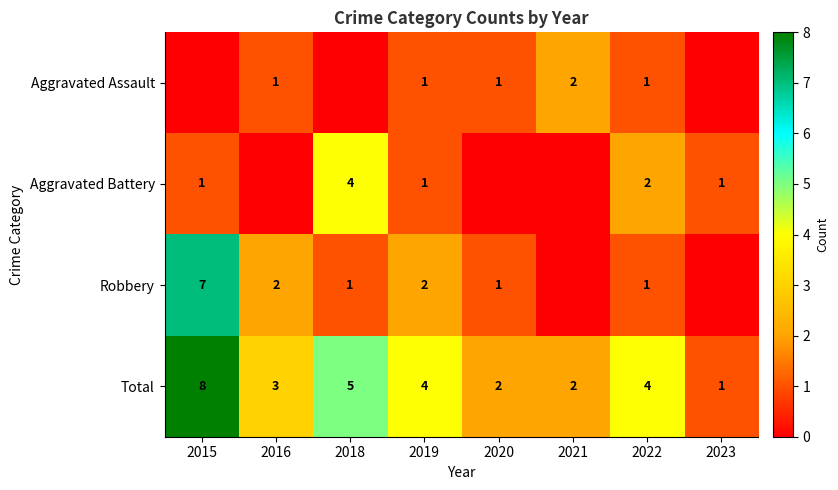

What is the difference between the maximum and minimum values in the Total series?

7